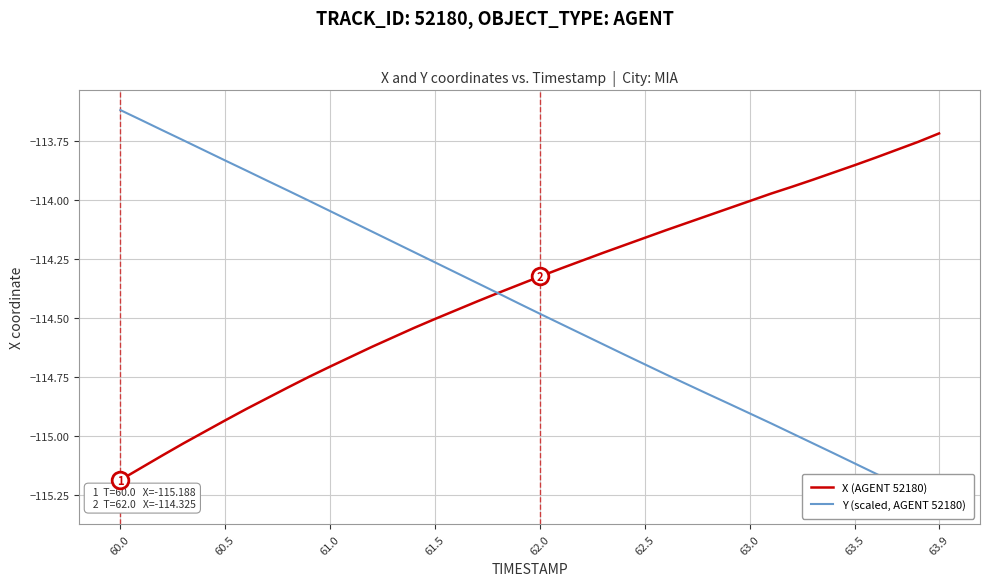

Is it true that X (AGENT 52180) equals -69.8 at 62.5?

False